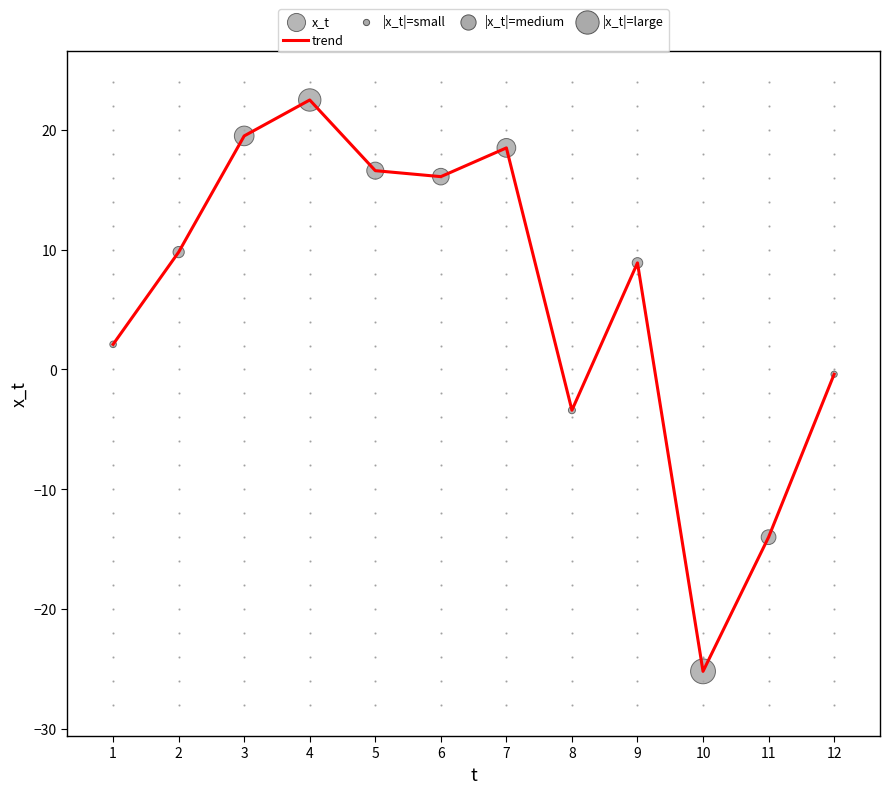

Where is the data nearest to the value -1?

12